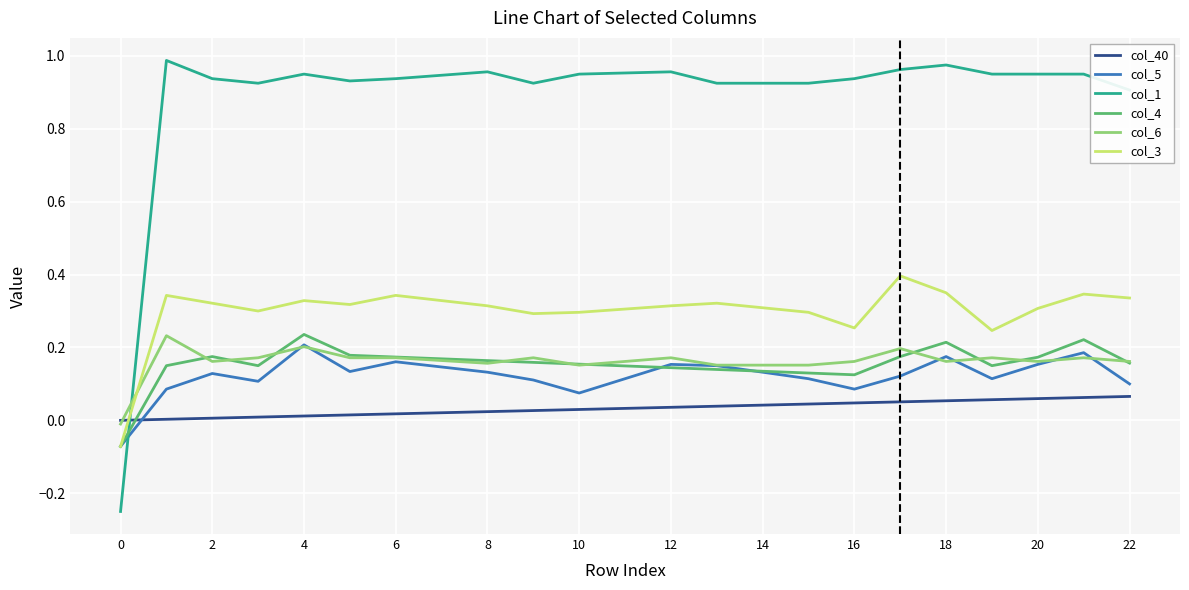

Which series ends up on top after the final intersection of col_3 and col_1?

col_1